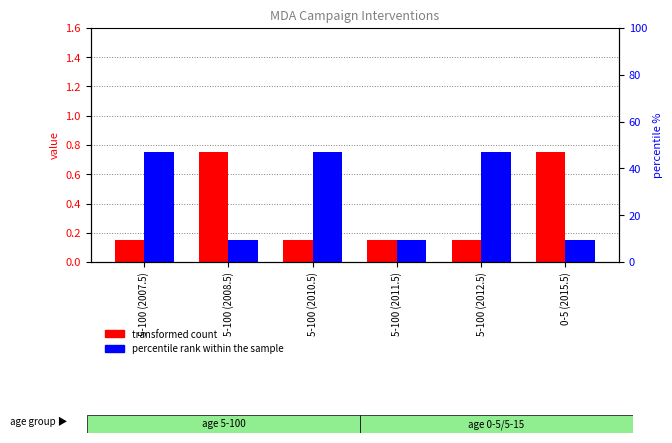

What value does the transformed count series have at 5-100 (2010.5)?

0.1